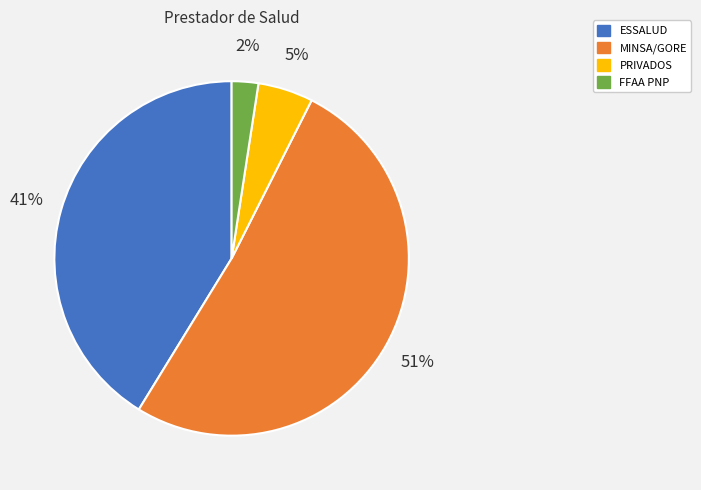

Is the sum of MINSA/GORE and ESSALUD greater than half?

Yes